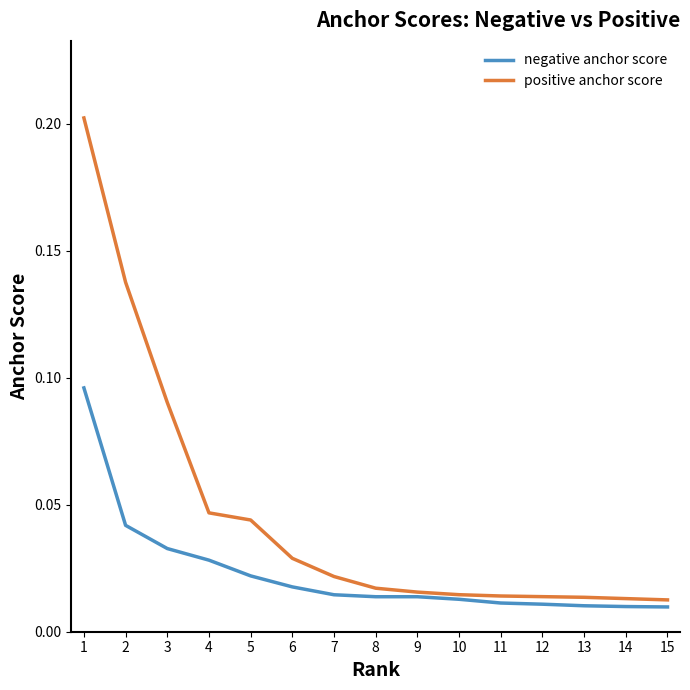

Is it true that positive anchor score equals 0.1 at 4?

False